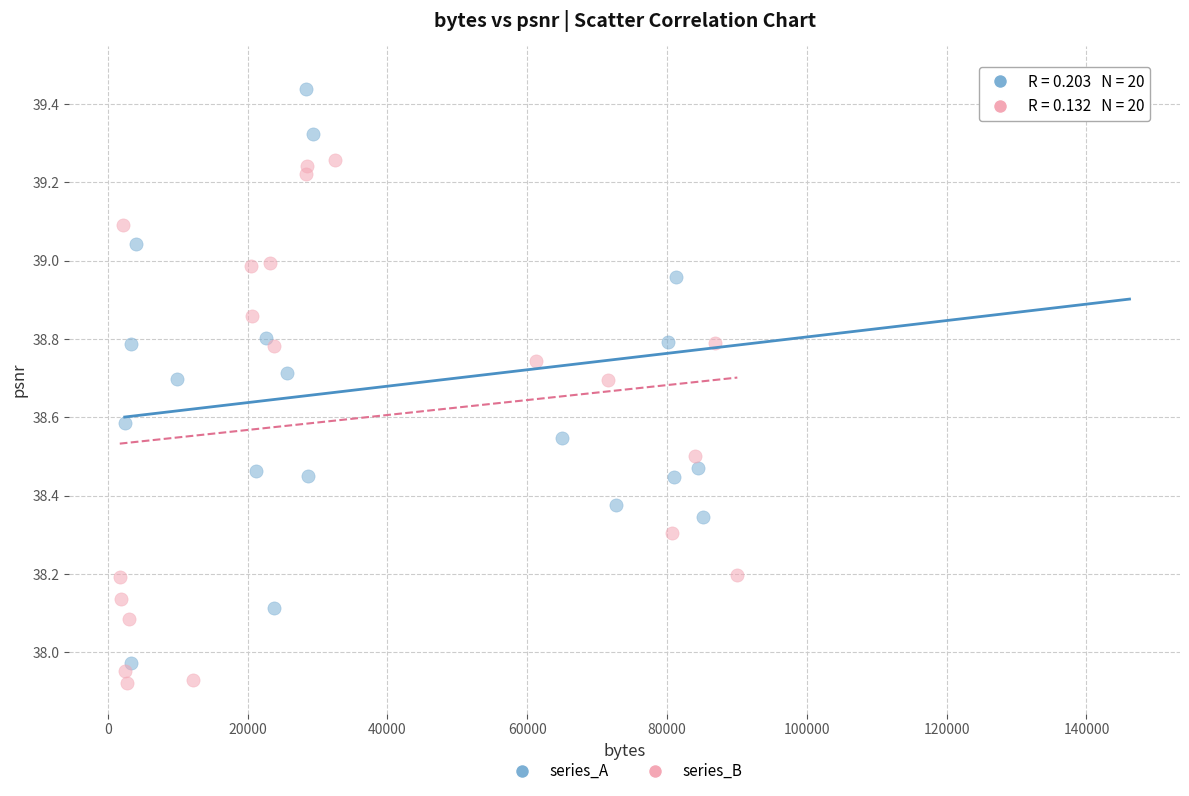

Which series has the widest spread of Y values?

series_A